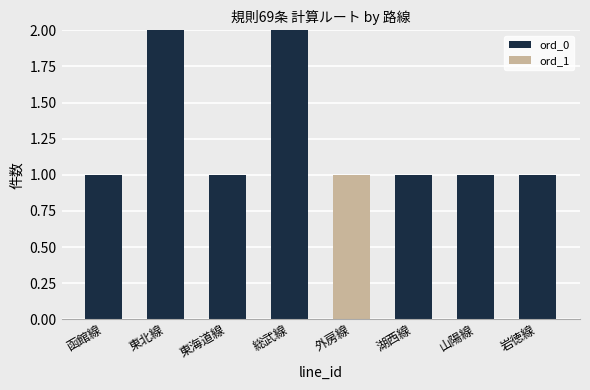

The ord_0 series shows 2 at 東北線. True or false?

True